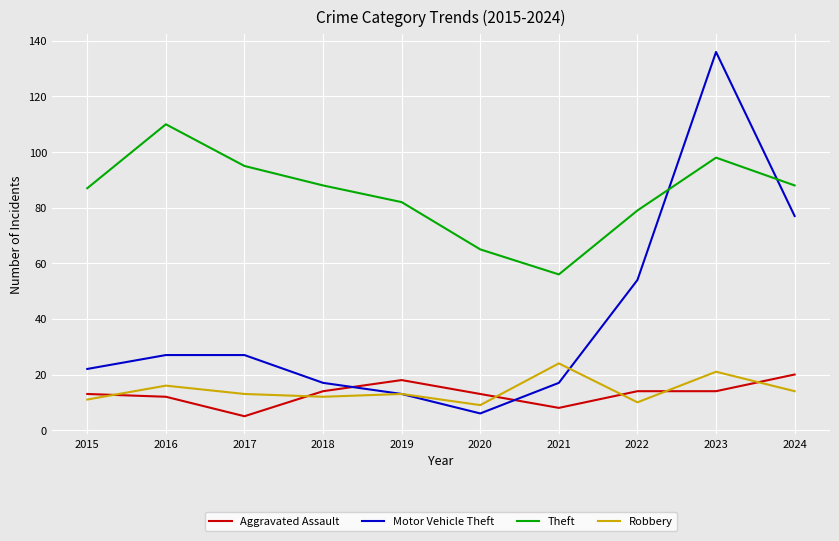

Which series has the largest total across all categories?

Theft